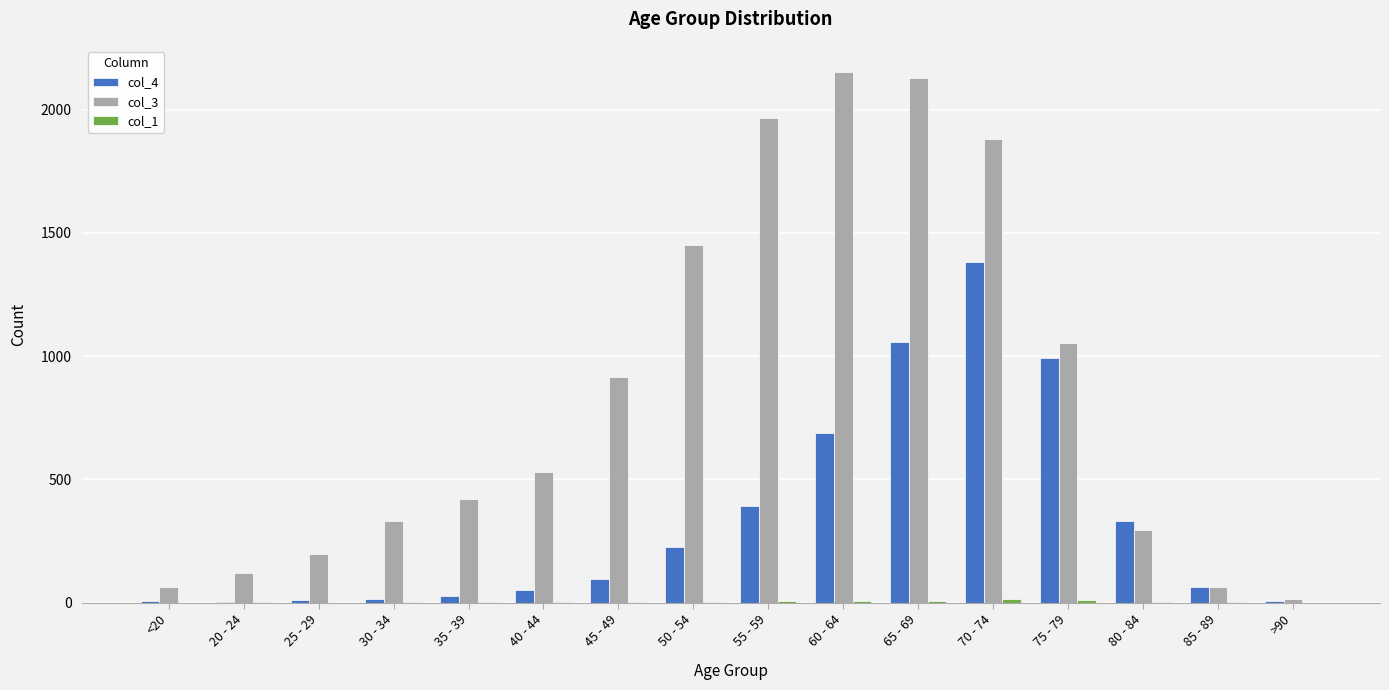

Which series has the largest total across all categories?

col_3